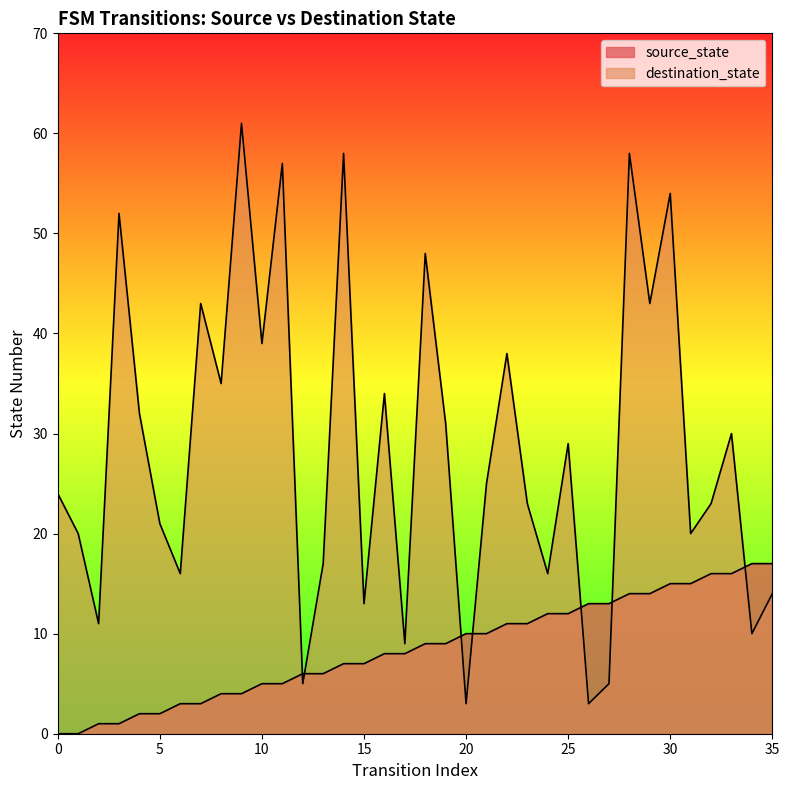

At which category is the sum across all series the highest?

28